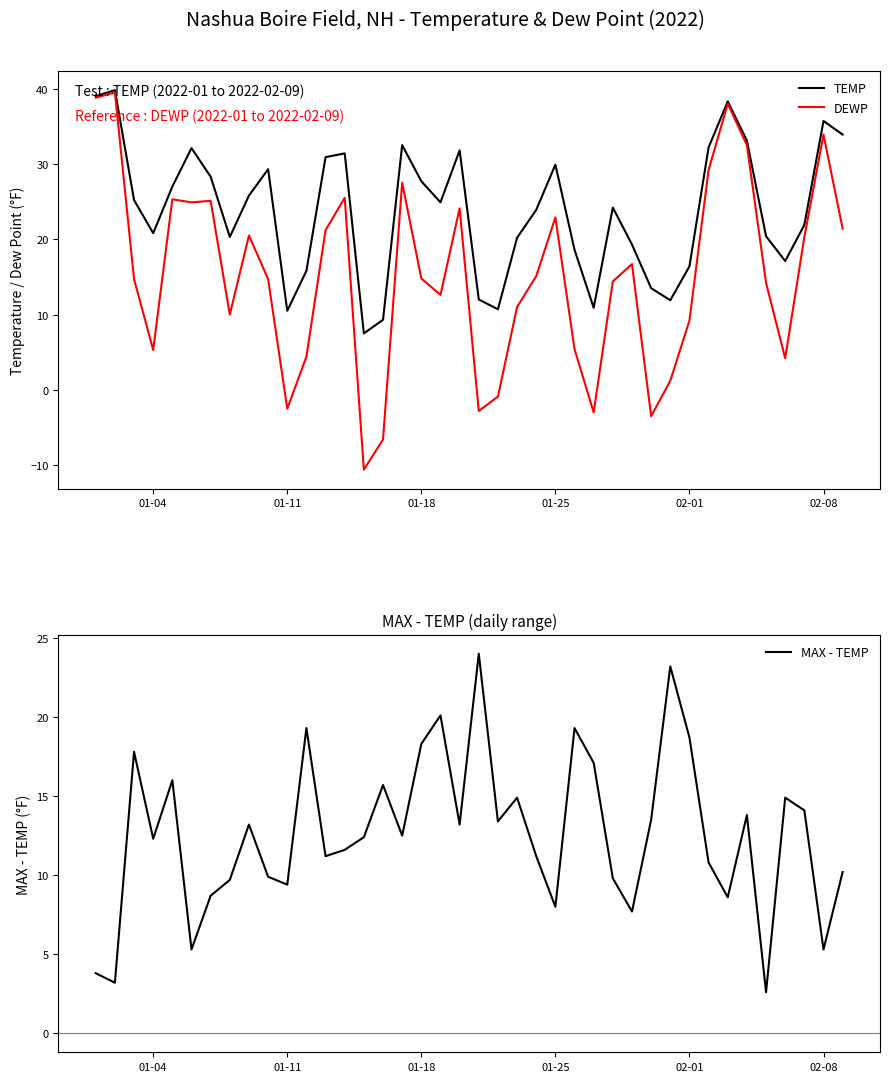

The value of DEWP at 02-08 is 33.9. True or false?

True